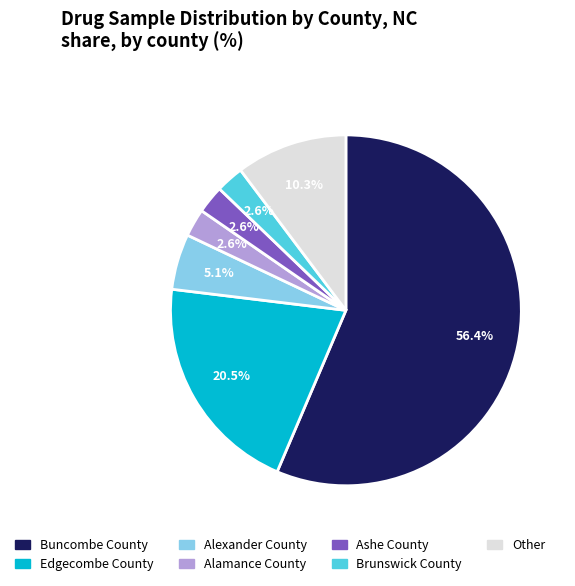

What is the largest slice in the pie chart?

Buncombe County